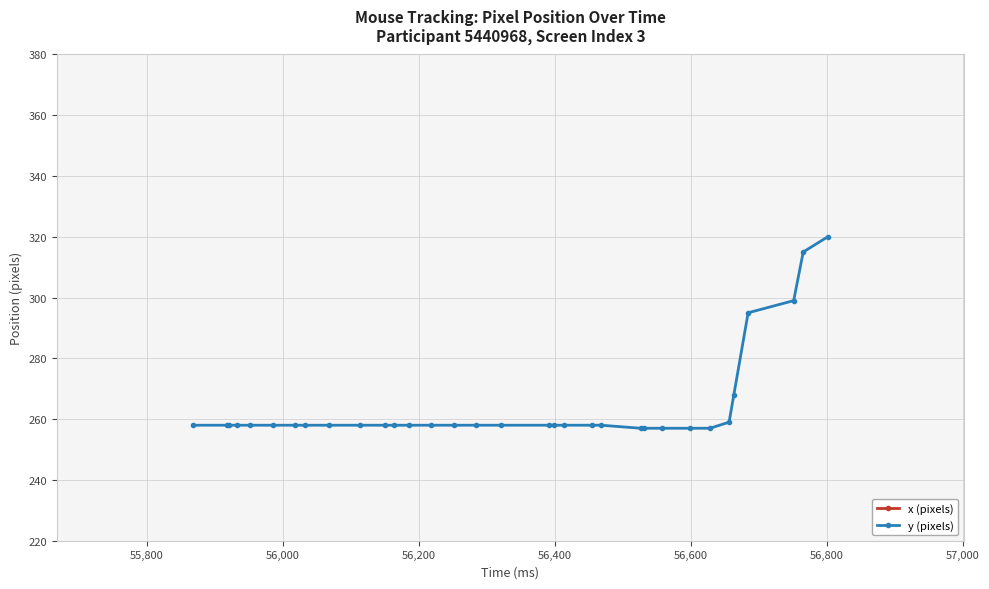

What is the minimum value for y (pixels)?

257